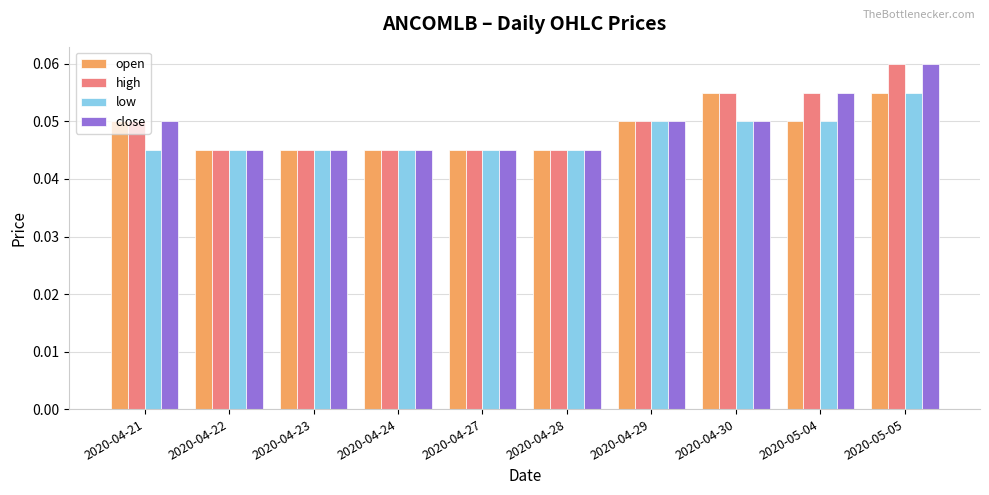

What position from the left is 2020-04-24?

4